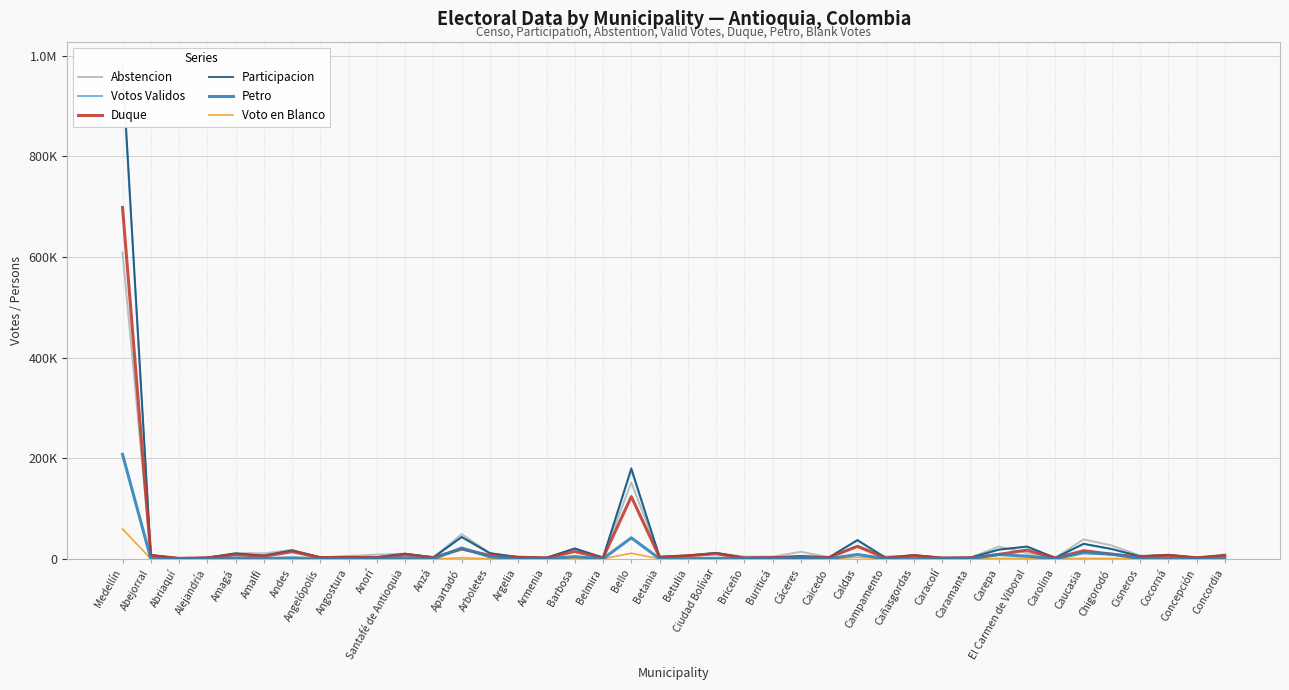

Is it true that Participacion equals 1934 at Campamento?

True